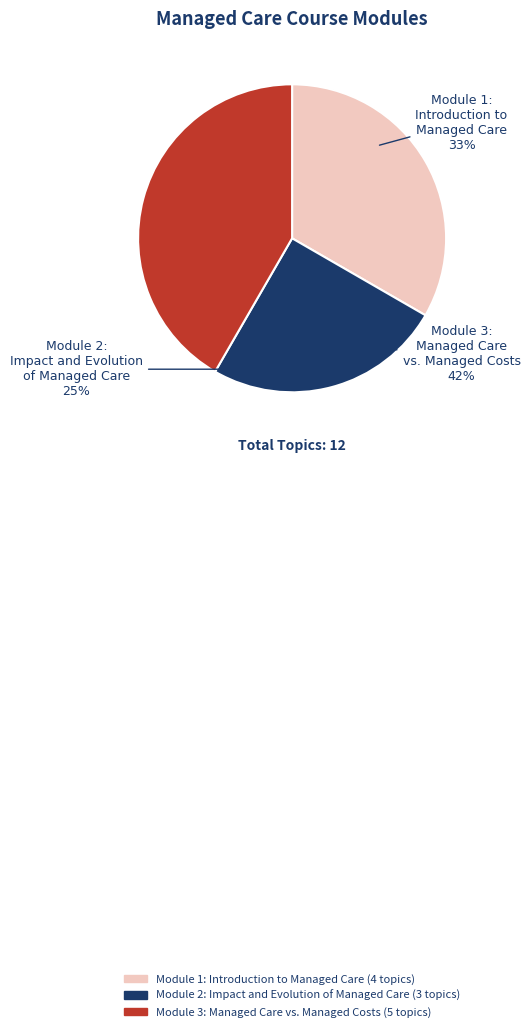

What is the total percentage of Module 1: Introduction to Managed Care and Module 3: Managed Care vs. Managed Costs?

75.0%